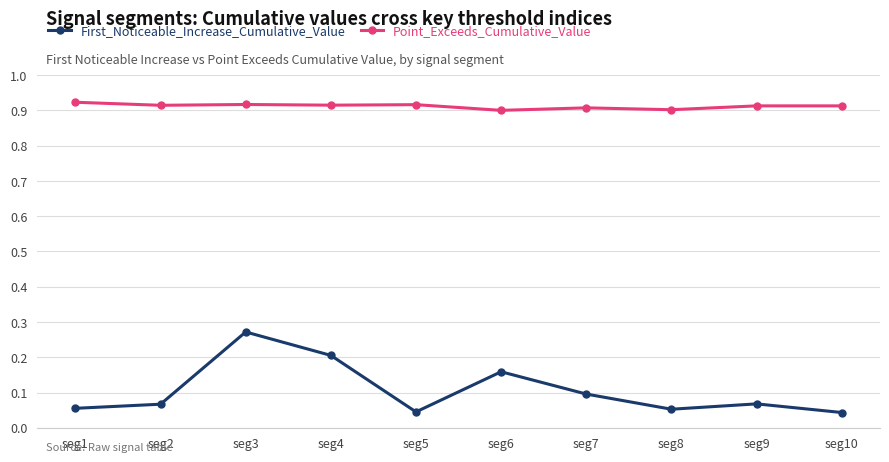

True or false: Point_Exceeds_Cumulative_Value and First_Noticeable_Increase_Cumulative_Value cross at least once.

False